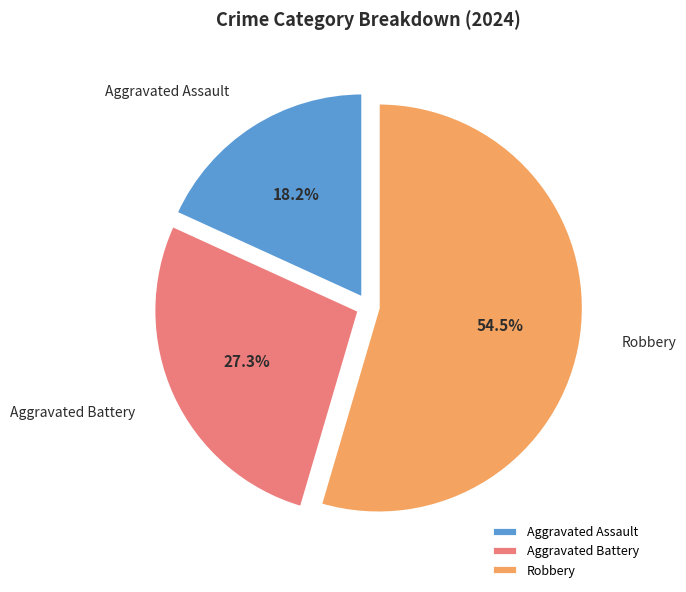

Count the number of slices in the pie.

3